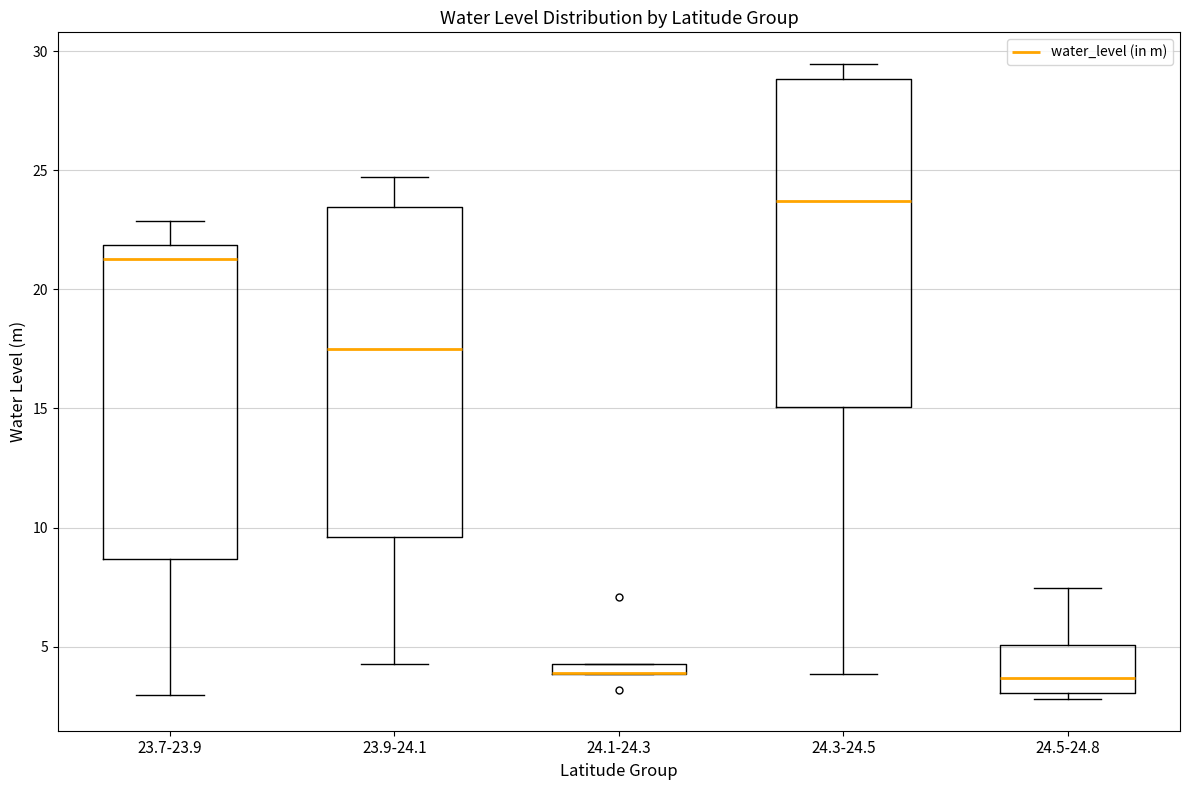

Where does the upper whisker of the box for 23.7-23.9 end on the y-axis? The values are not printed on the chart, so give them approximately, as read against the axis.

23.0